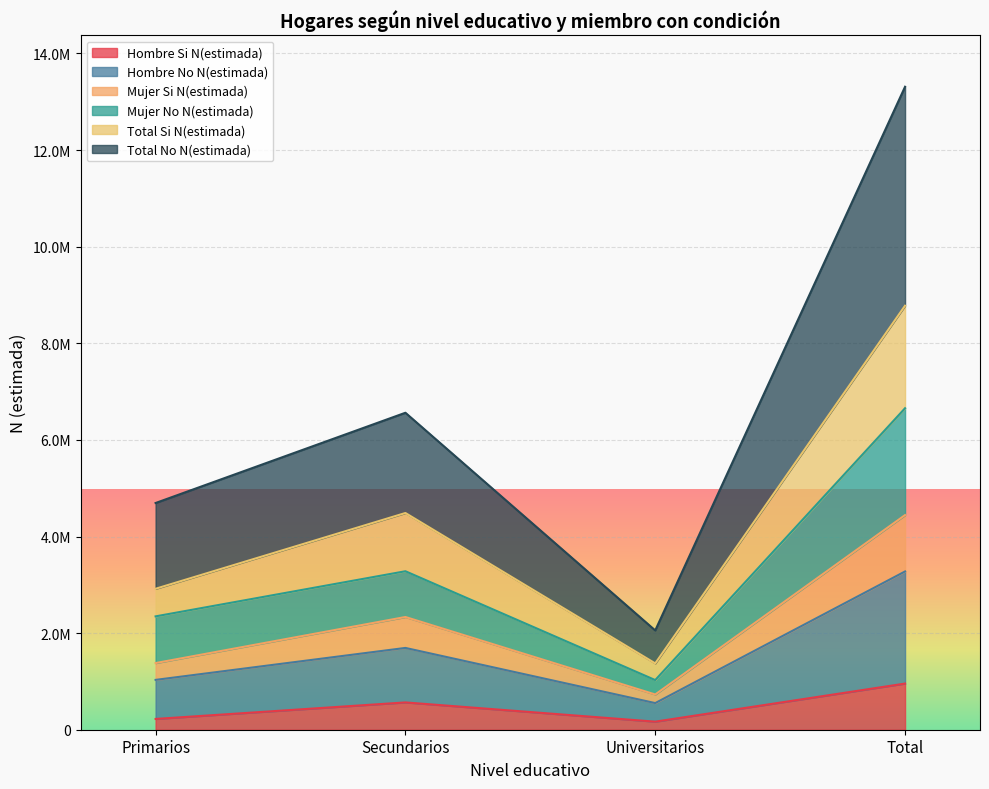

True or false: Mujer Si N(estimada) has a value of 5837542 at Total.

False